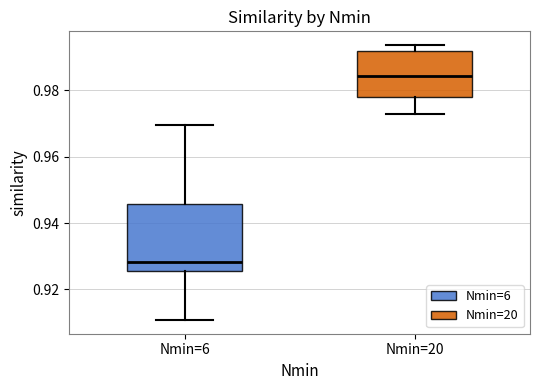

Comparing the boxes themselves (not the whiskers), which one is the tallest?

Nmin=6